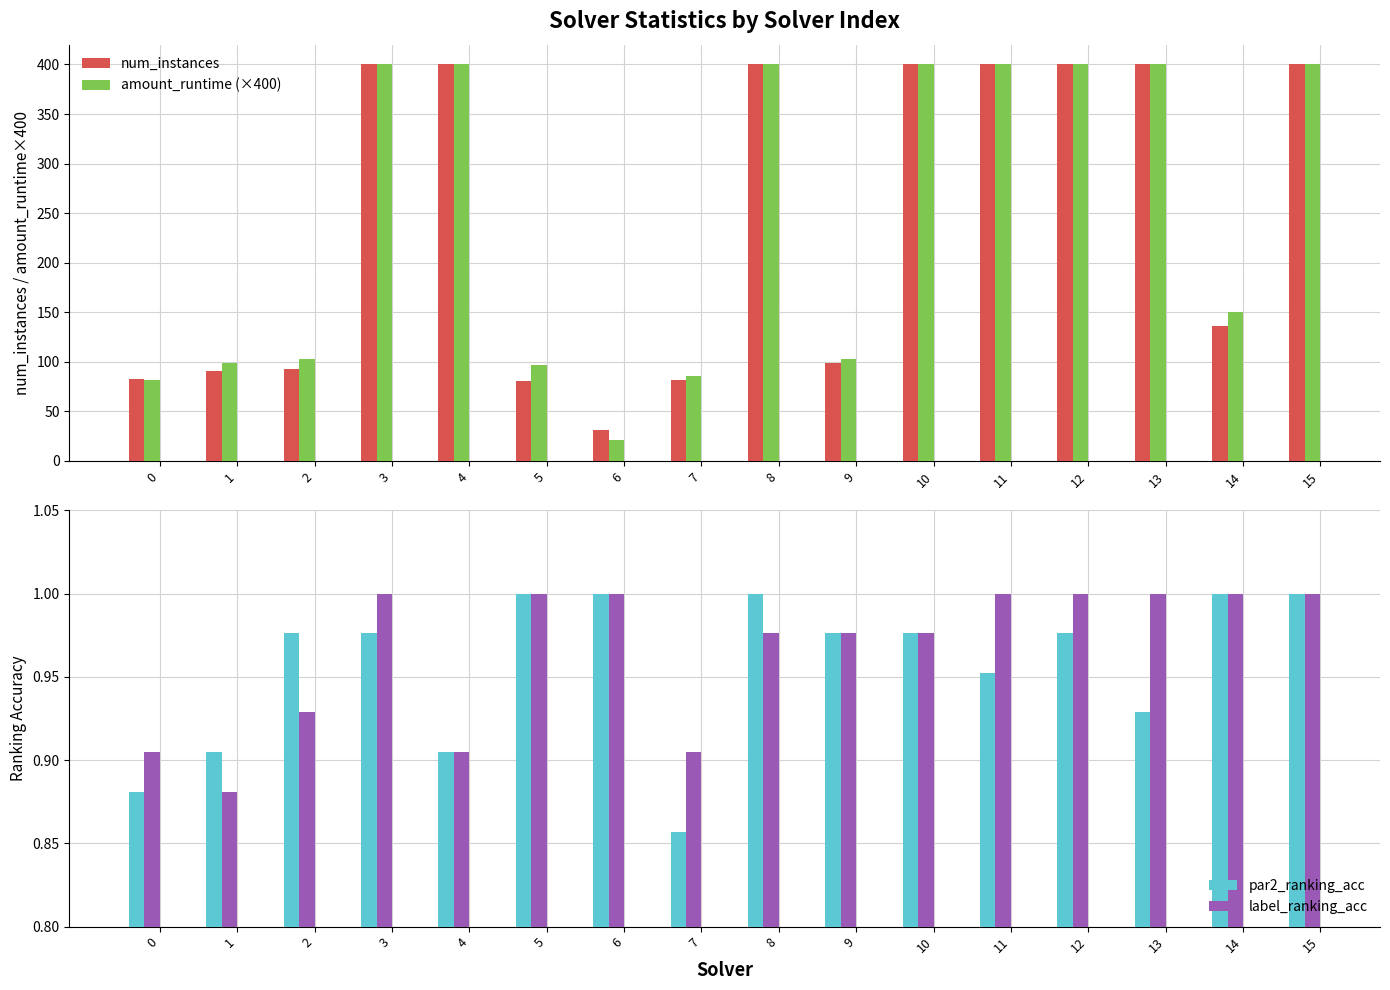

Reading left to right, extract all data points from this chart.

num_instances: 83.0	91.0	93.0	400.0	400.0	81.0	31.0	82.0	400.0	99.0	400.0	400.0	400.0	400.0	136.0	400.0
amount_runtime (×400): 81.5	99.1	103.0	400.0	400.0	96.9	21.5	86.2	400.0	102.4	400.0	400.0	400.0	400.0	150.6	400.0
par2_ranking_acc: 0.9	0.9	1.0	1.0	0.9	1.0	1.0	0.9	1.0	1.0	1.0	1.0	1.0	0.9	1.0	1.0
label_ranking_acc: 0.9	0.9	0.9	1.0	0.9	1.0	1.0	0.9	1.0	1.0	1.0	1.0	1.0	1.0	1.0	1.0